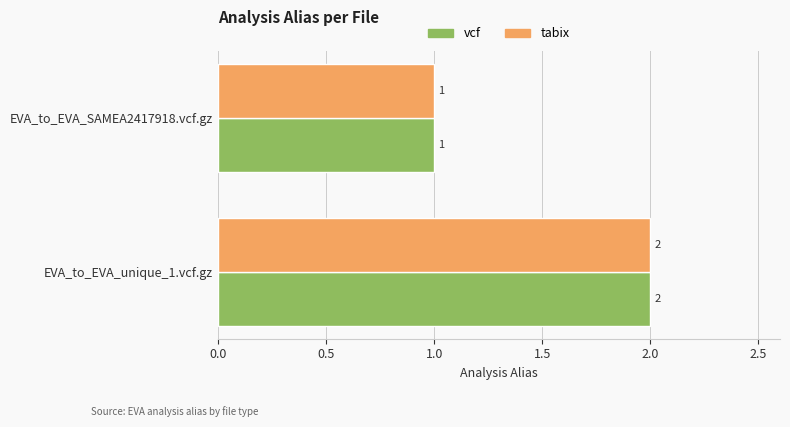

Rank the categories by tabix value from lowest to highest.

EVA_to_EVA_SAMEA2417918.vcf.gz, EVA_to_EVA_unique_1.vcf.gz